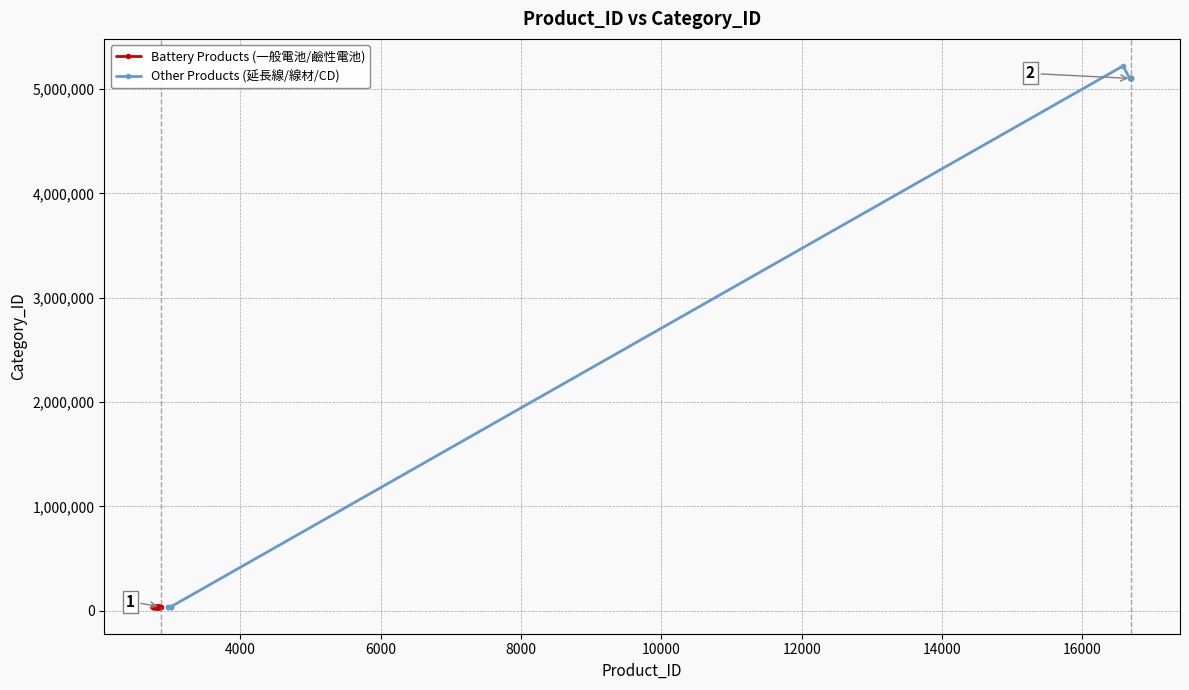

True or false: Battery Products (一般電池/鹼性電池) has more than 0 points higher than both neighbors.

True